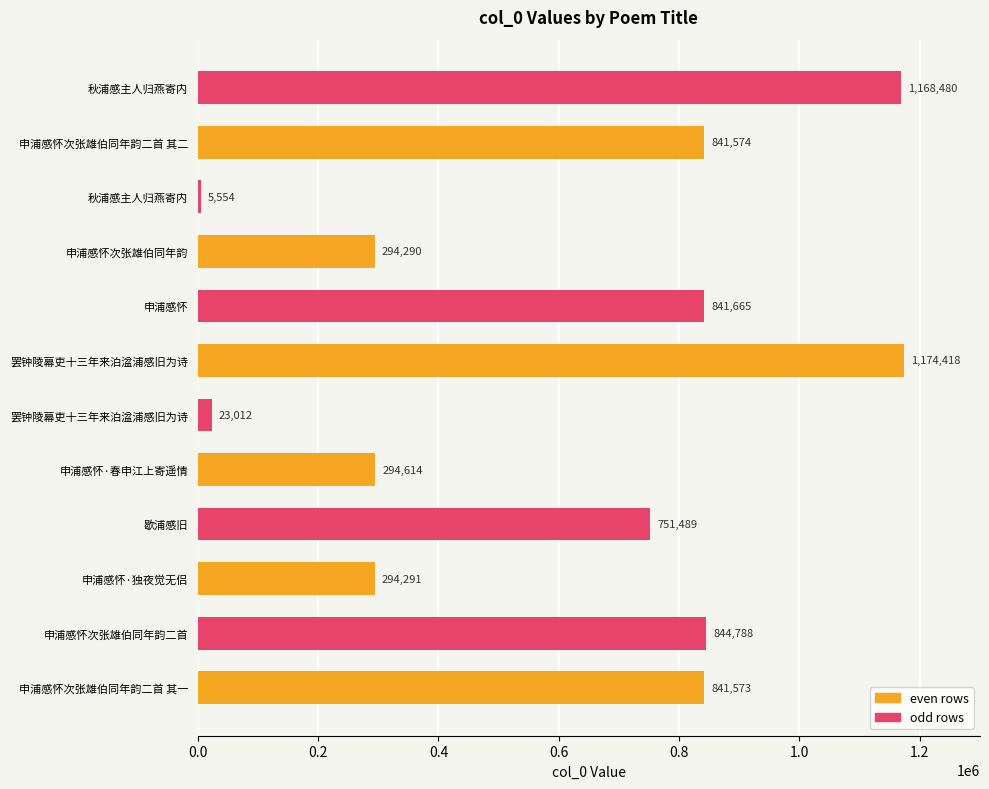

How many data points does each series have?

12